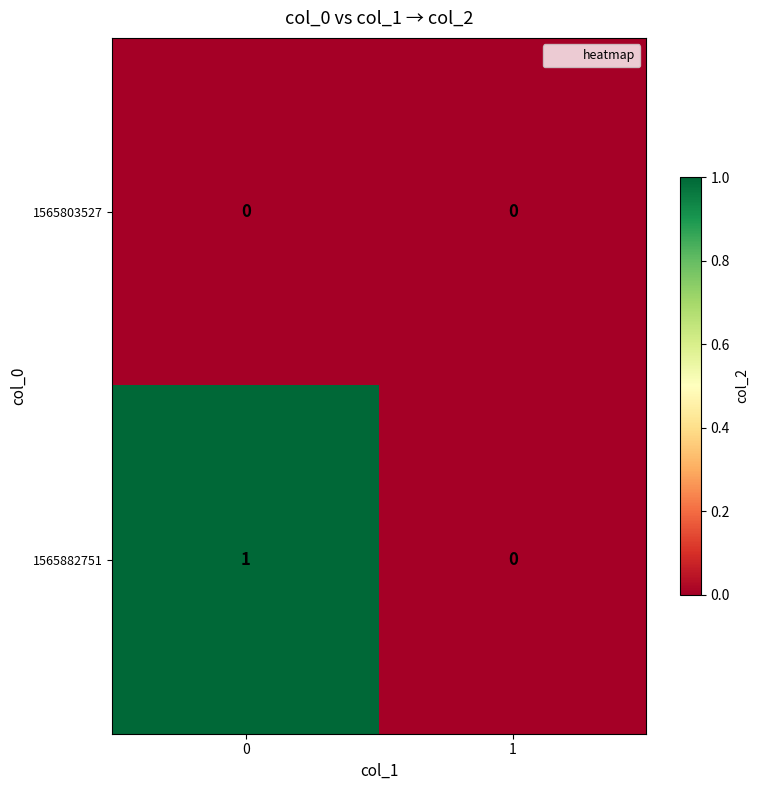

List the series in order of their peak value, highest first.

1565882751, 1565803527